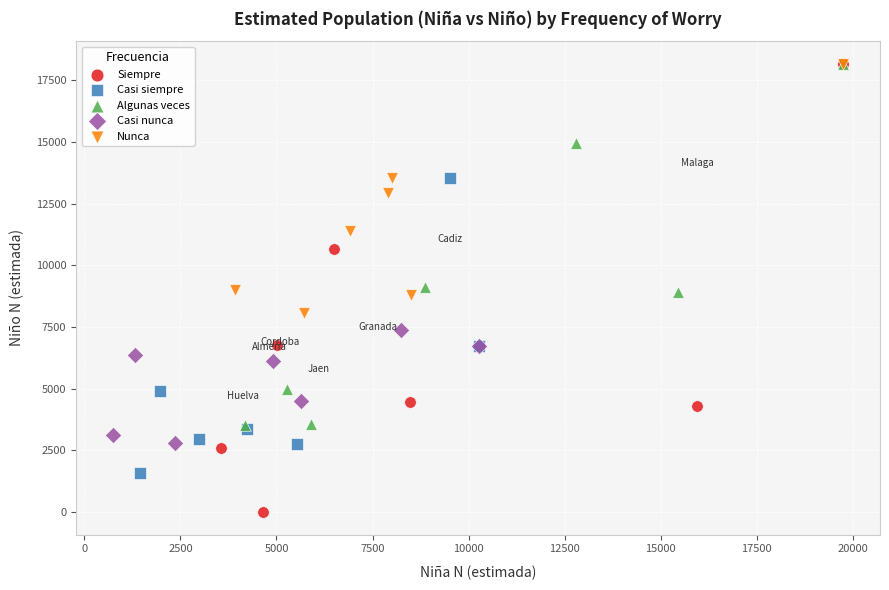

Which series has the largest Y range (max minus min)?

Siempre